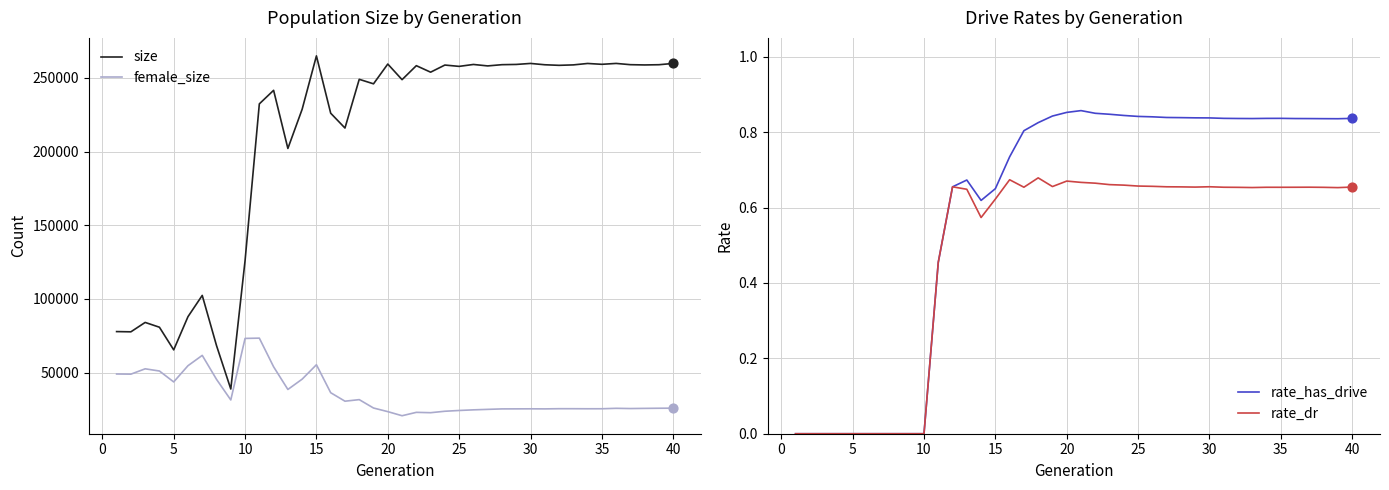

Which series has the largest Y range (max minus min)?

size